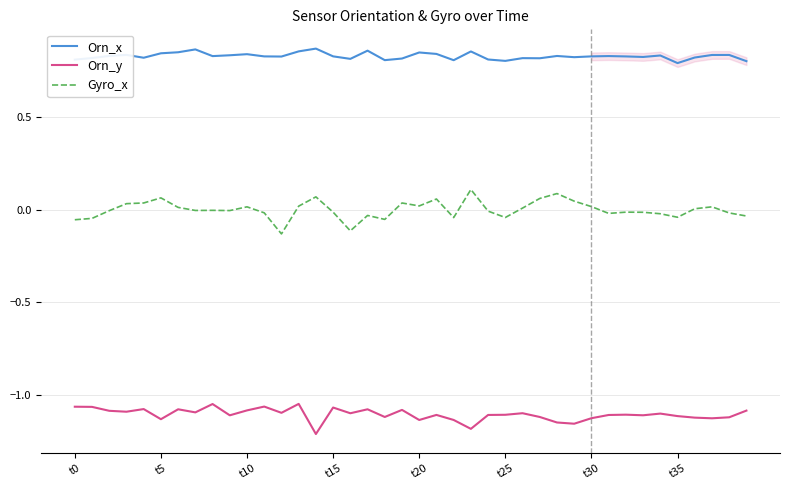

True or false: Orn_x and Orn_y intersect in this chart.

False